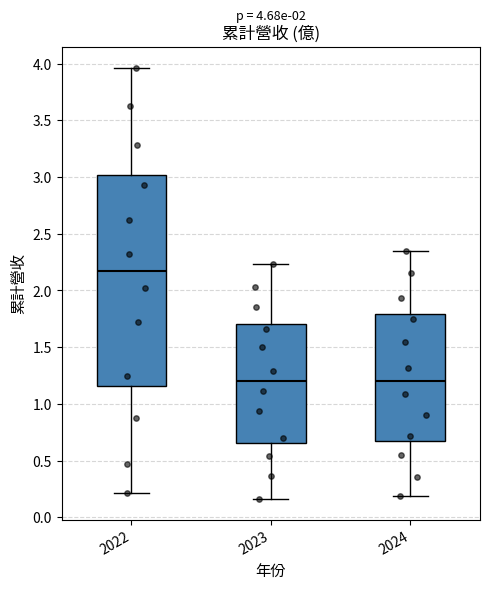

Comparing the boxes themselves (not the whiskers), which one is the tallest?

2022